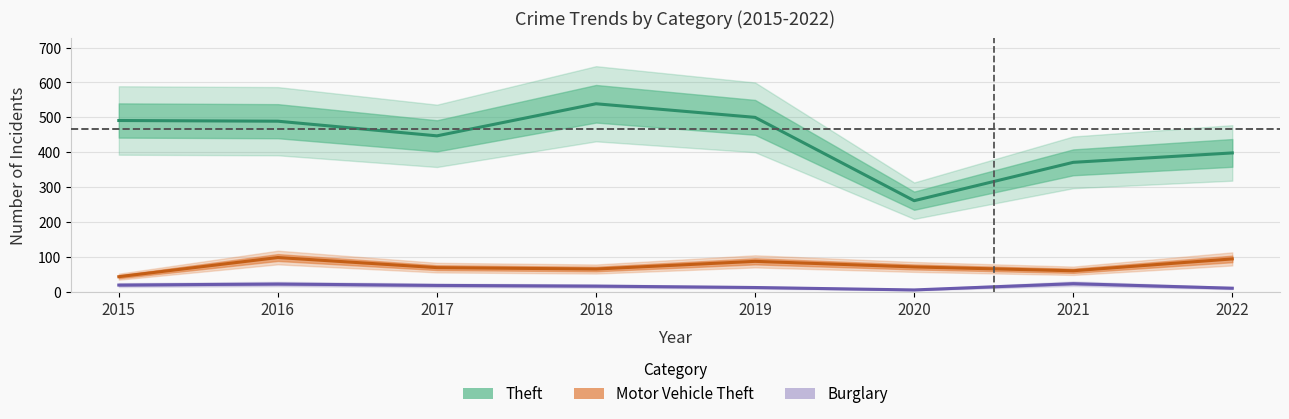

Rank the series at 2018 from lowest to highest value.

Burglary, Motor Vehicle Theft, Theft